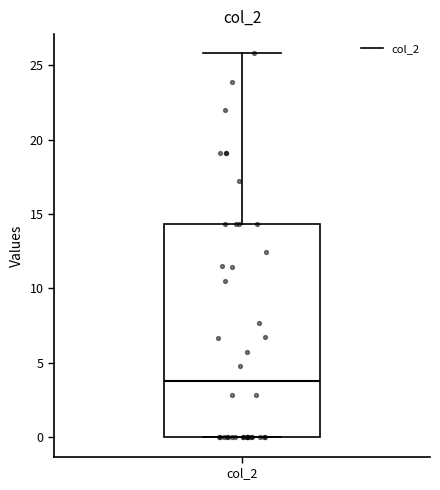

Read this box plot against the y-axis: the position of the median line, the range covered by the box, and the ends of both whiskers. The values are not printed on the chart, so give them approximately, as read against the axis.

median 4.0, box 0.0 to 14.5, whiskers 0.0 to 26.0